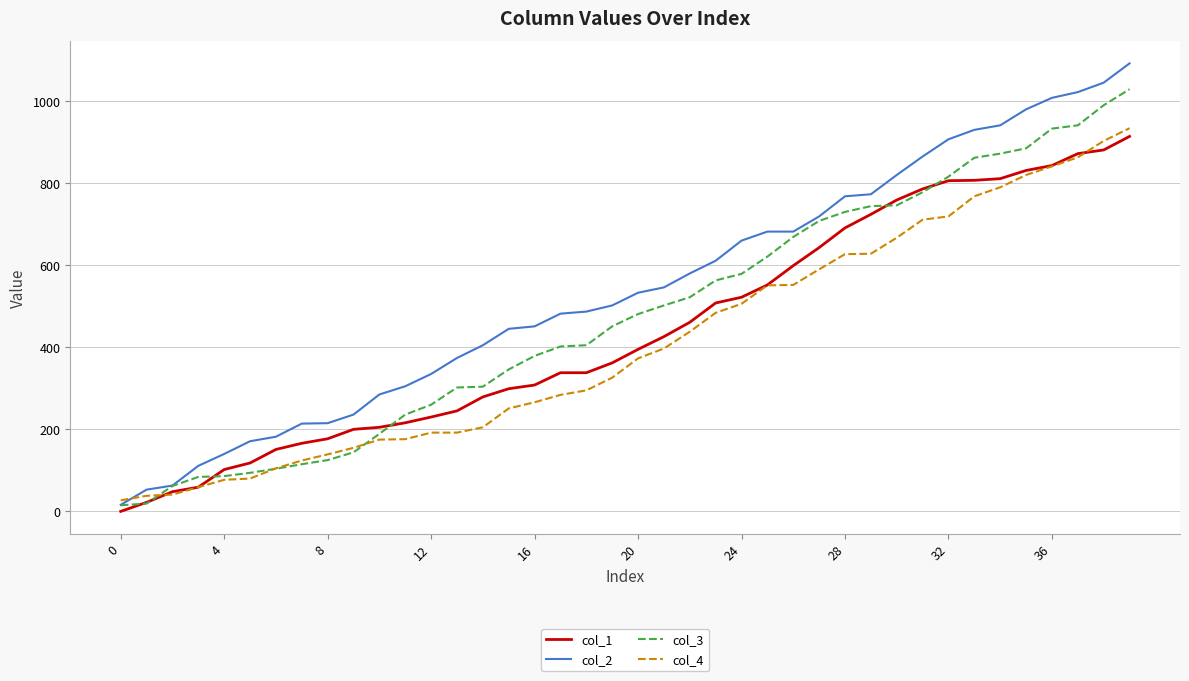

What is the greatest value displayed?

1092